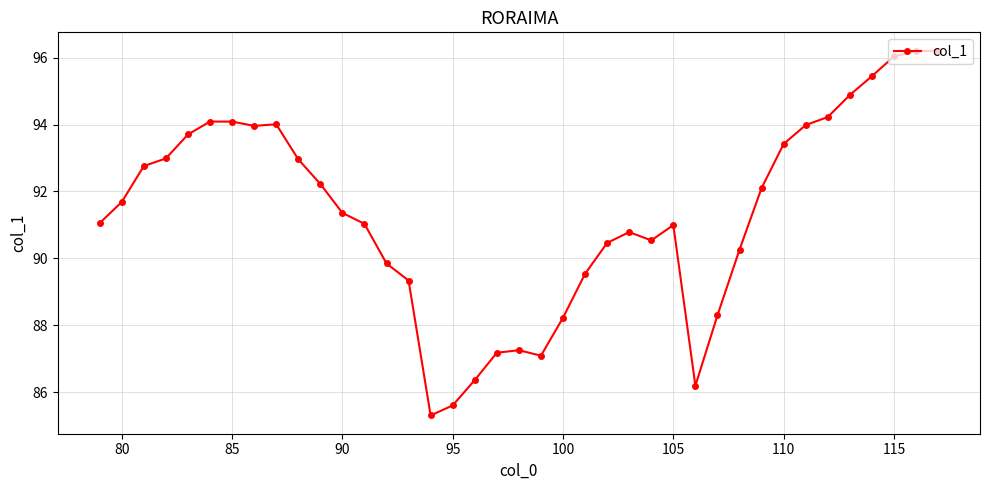

What is the value of the 24th point from the left?

90.5